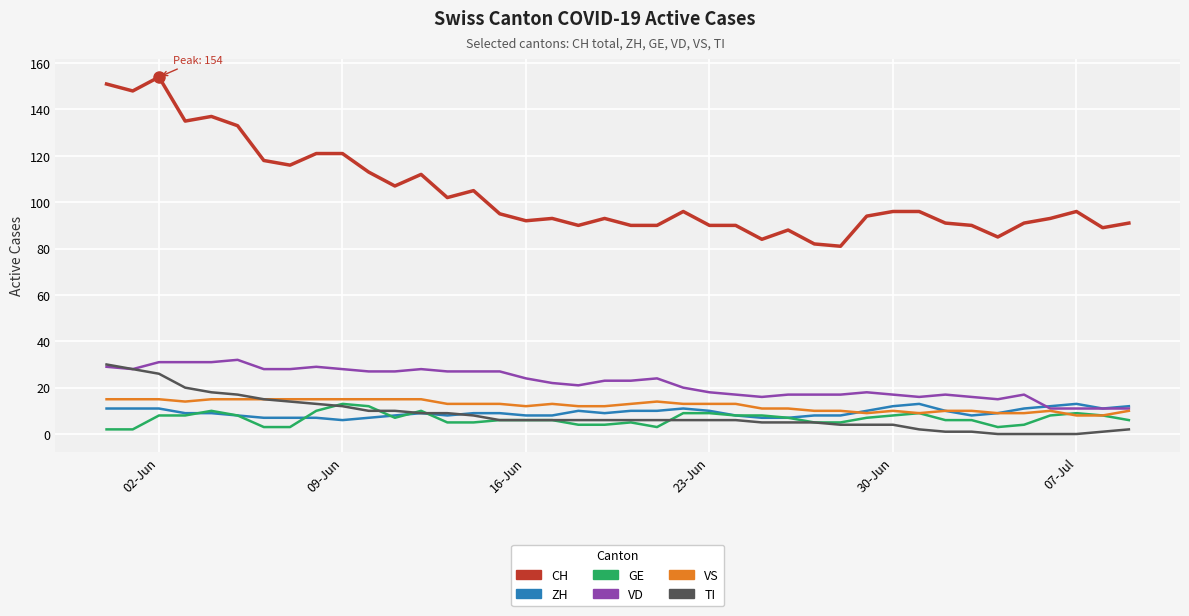

True or false: VS and CH intersect in this chart.

False